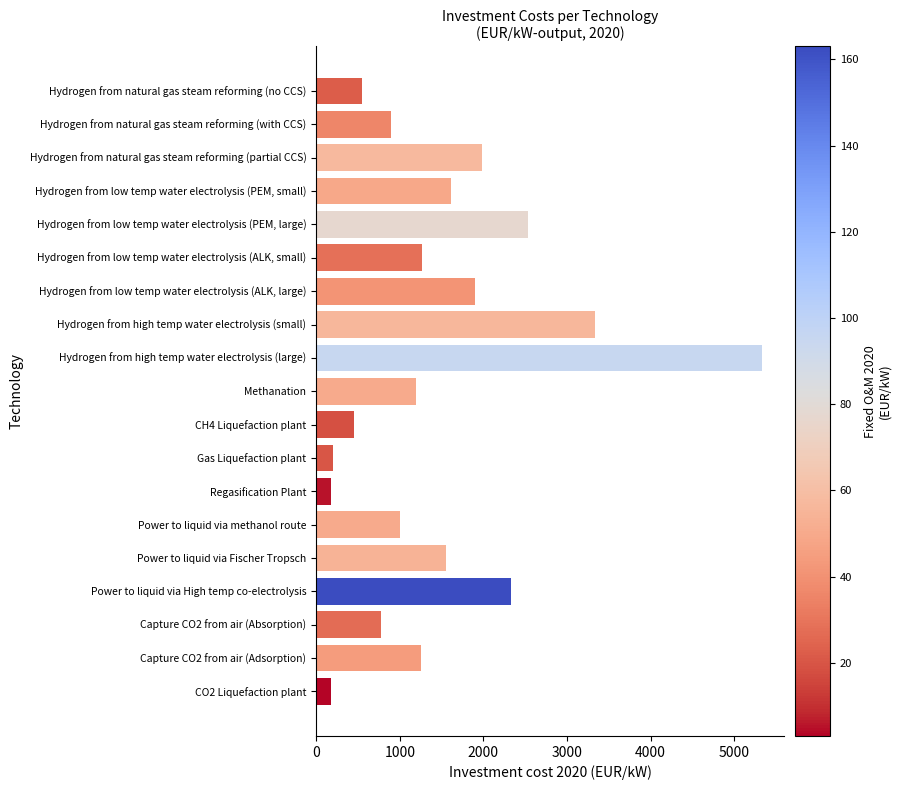

How many distinct data groups are displayed?

1